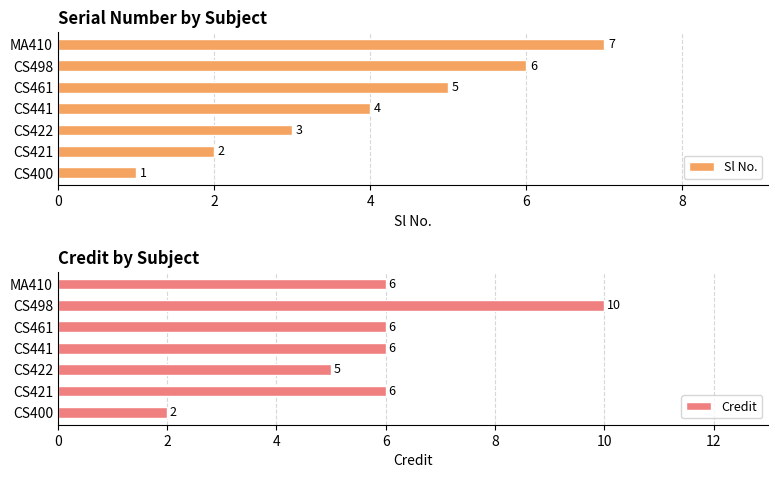

What is the difference between the Sl No. values at CS422 and CS421?

1